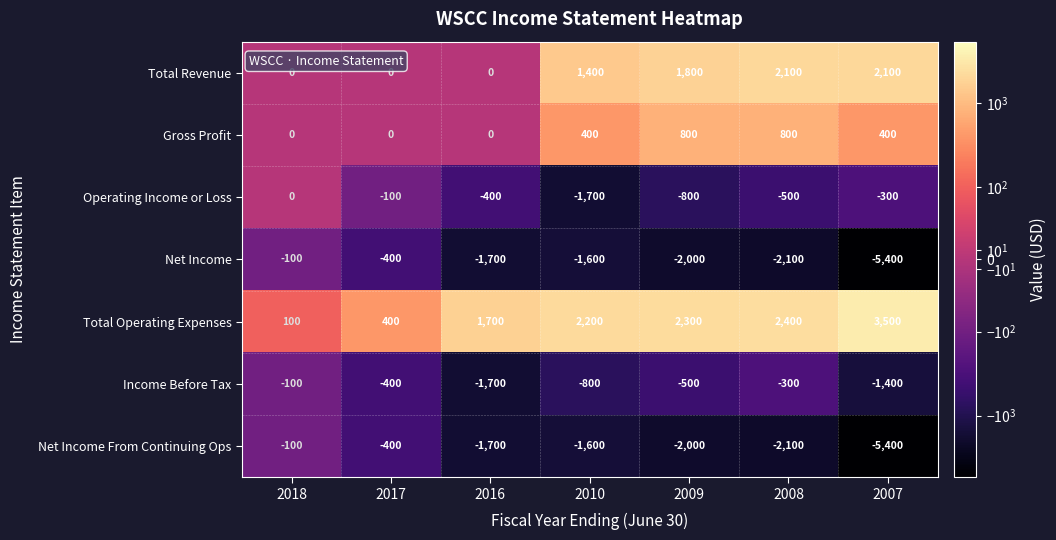

At which label does Income Before Tax reach its minimum?

2016